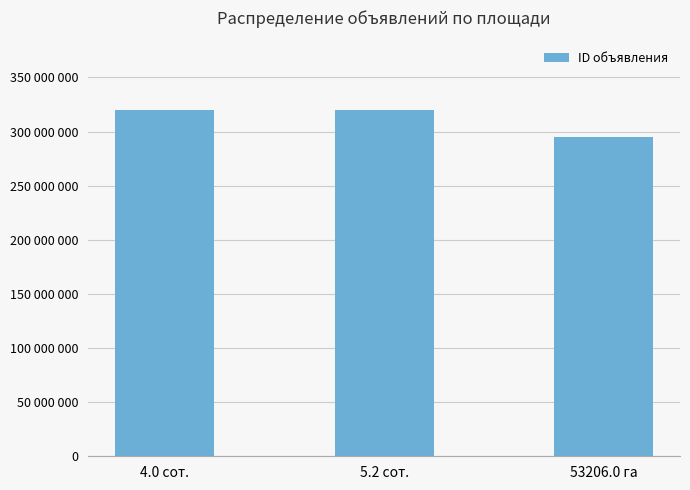

What is the label of the 2nd bar from the right?

5.2 сот.